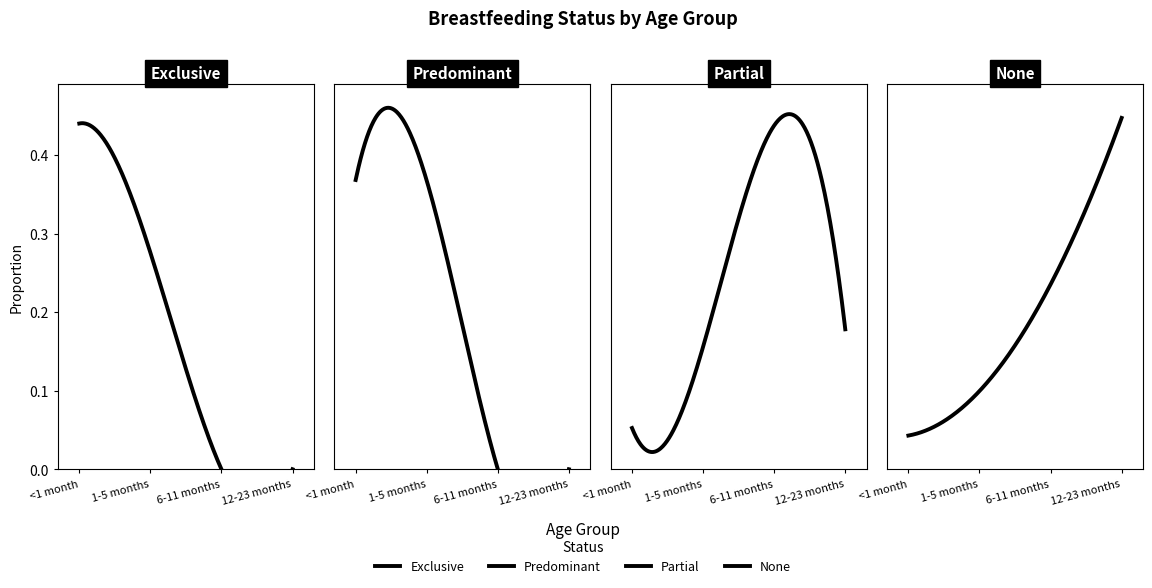

Is the value of Exclusive at 6-11 months greater than the value of Partial at <1 month?

No